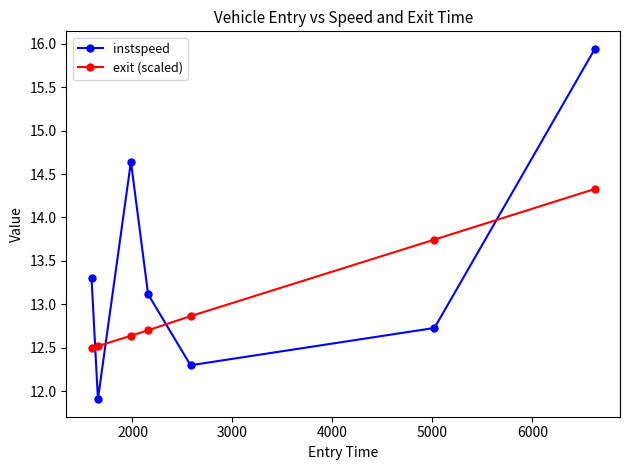

What is the average value of the exit (scaled) series?

13.0